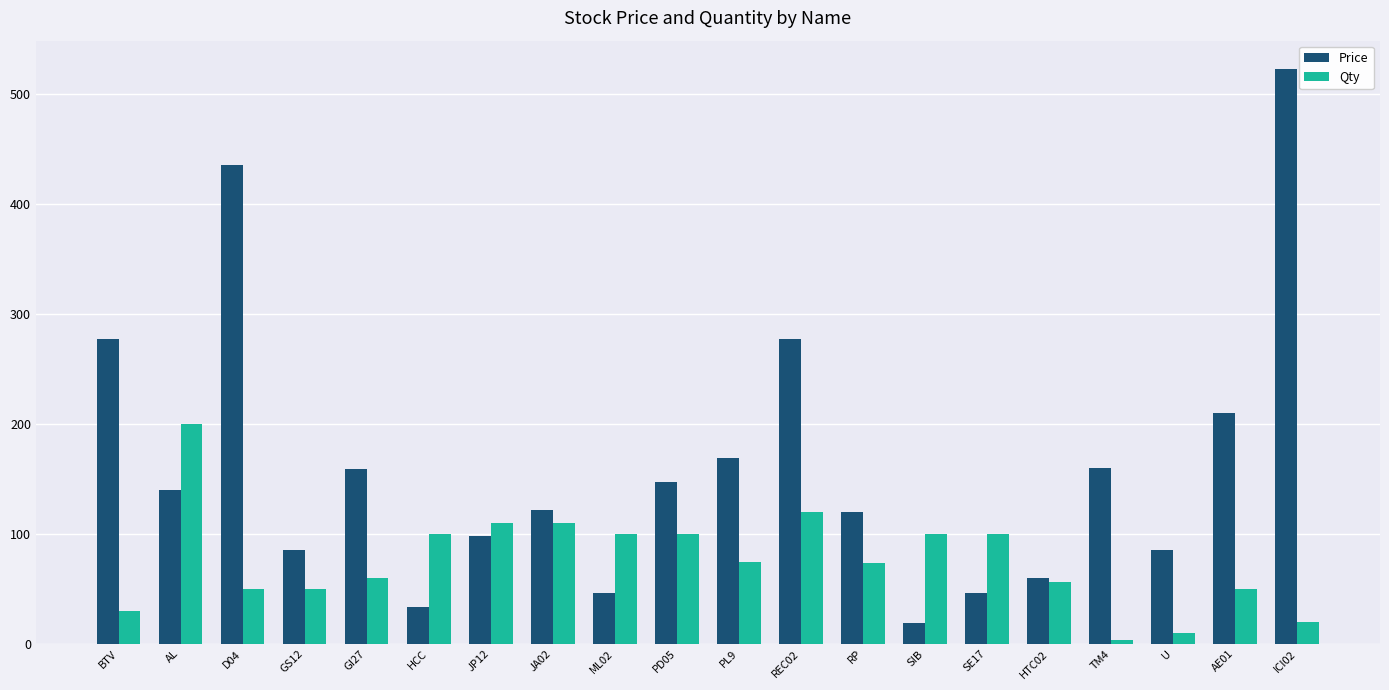

What is the label of the 11th bar from the right?

PD05